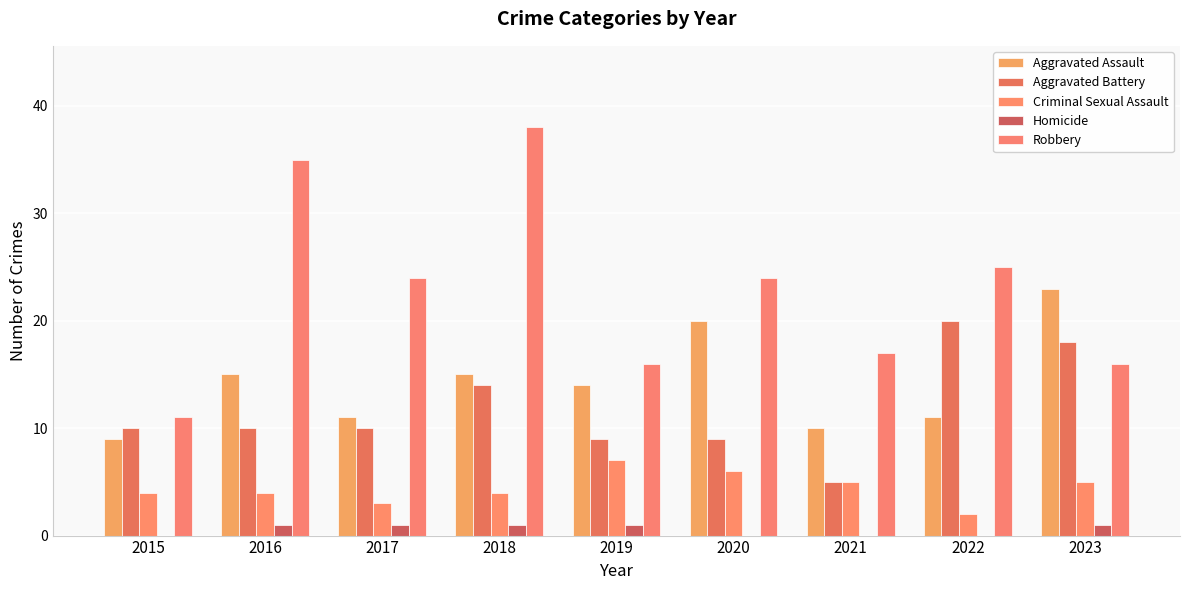

What is the difference between the second highest and minimum values in the Robbery series?

24